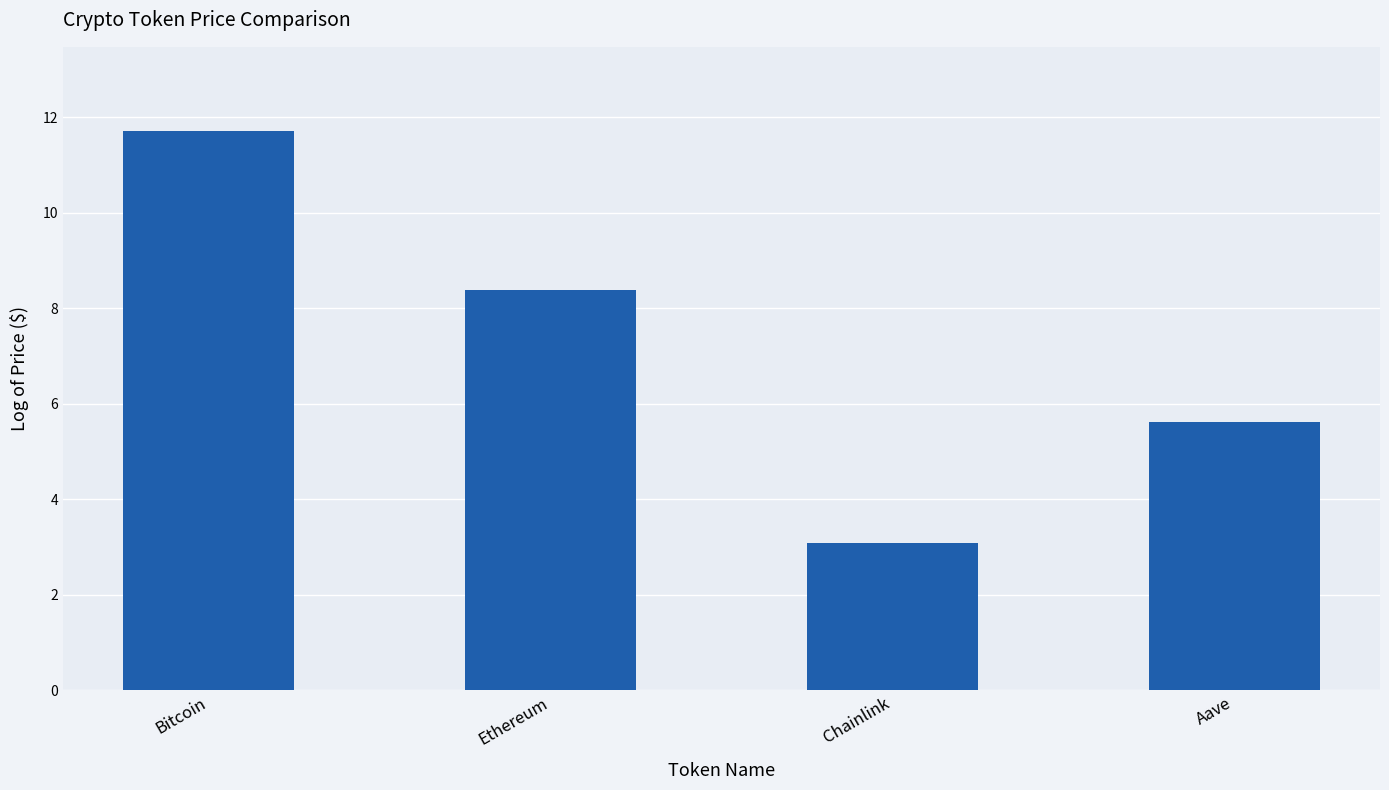

List the labels in order of value, smallest first.

Chainlink, Aave, Ethereum, Bitcoin